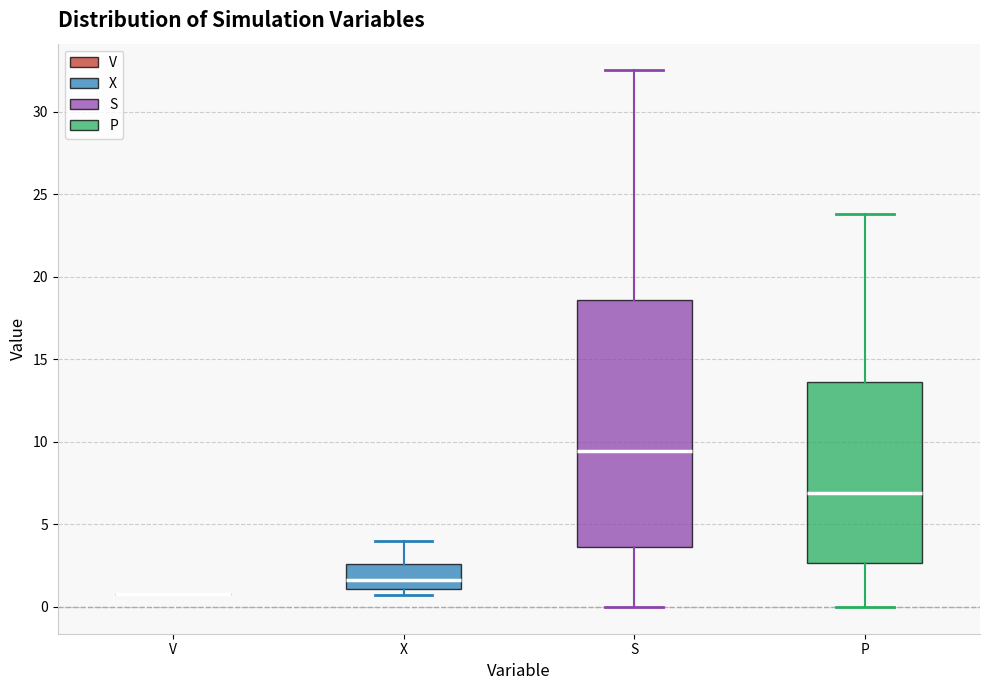

Reading left to right, transcribe this box plot: for each box, give where its median line is, the range the box spans, and where its two whiskers end, as read against the y-axis. The values are not printed on the chart, so give them approximately, as read against the axis.

V: box collapsed to a line at 1.0, whiskers 1.0 to 1.0
X: median 1.5, box 1.0 to 2.5, whiskers 0.5 to 4.0
S: median 9.5, box 3.5 to 18.5, whiskers 0.0 to 32.5
P: median 7.0, box 2.5 to 13.5, whiskers 0.0 to 24.0